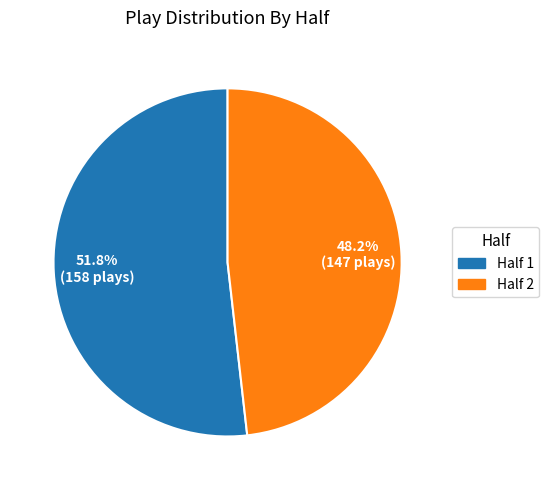

To the nearest percent, what is the combined percentage of Half 2 and Half 1?

100%